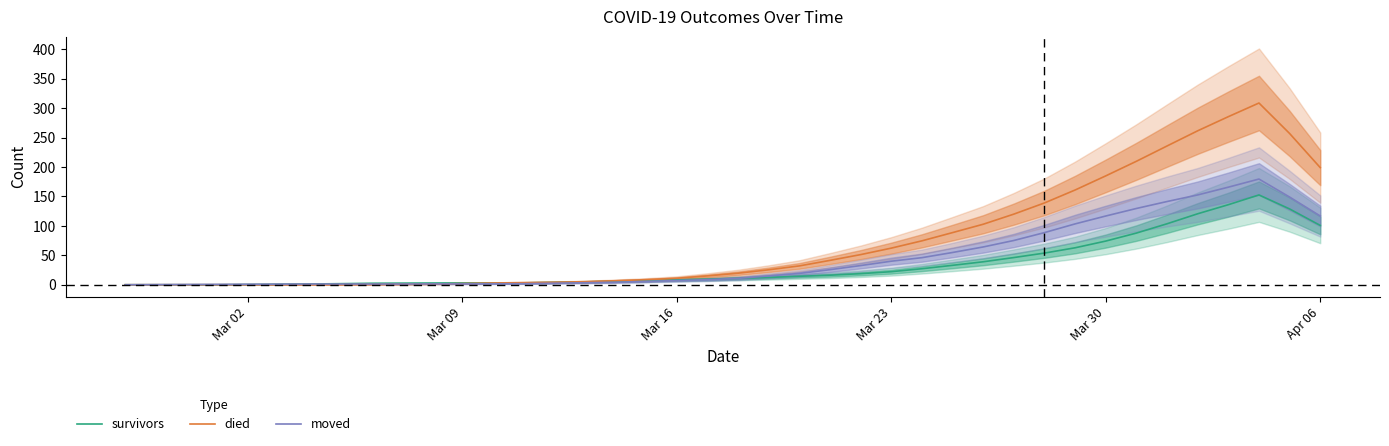

The survivors series shows 74.2 at Mar 30. True or false?

True